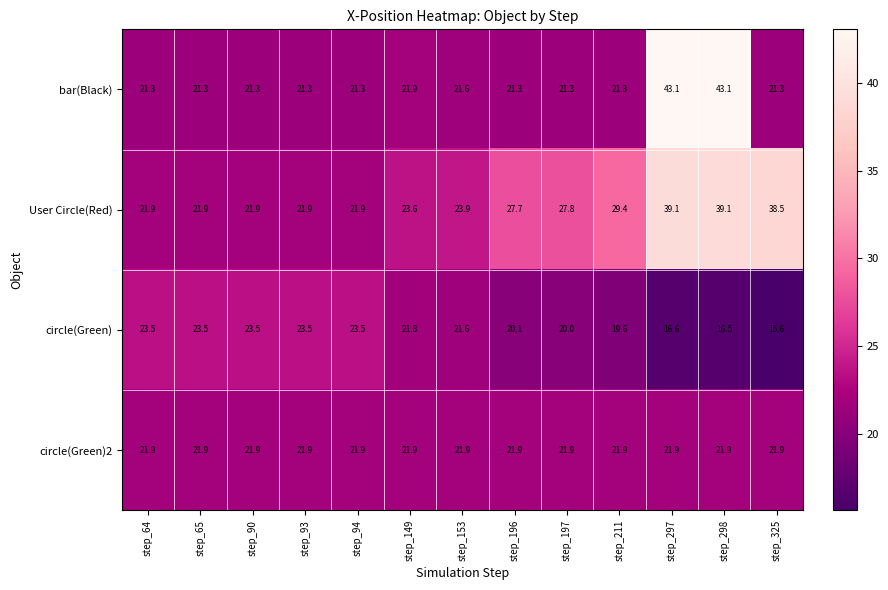

The User Circle(Red) series shows 30.5 at step_65. True or false?

False